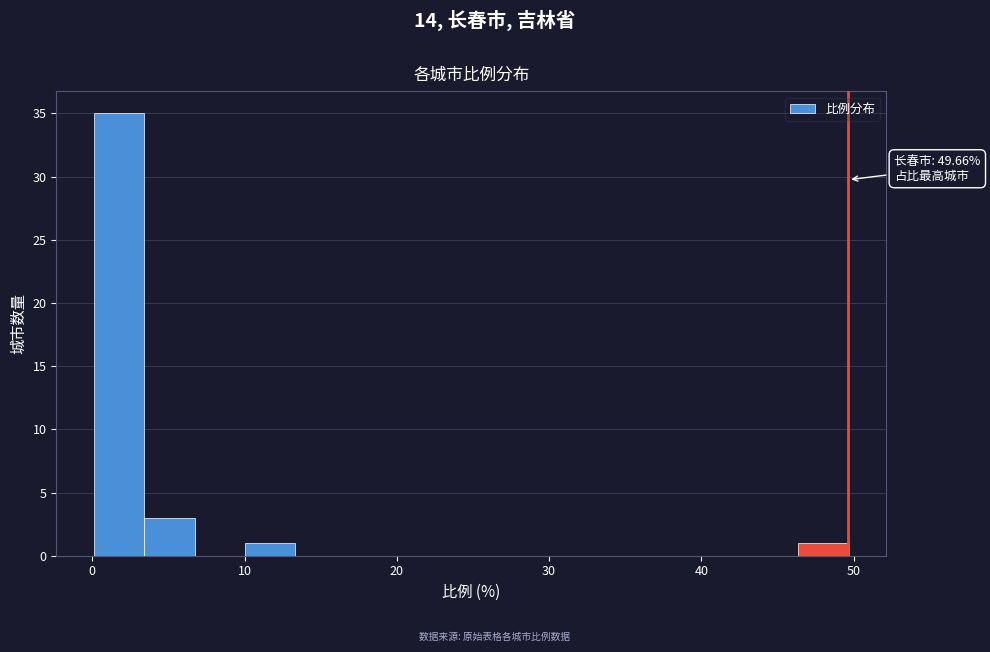

Read against the x-axis, roughly where is the centre of the tallest bar?

2